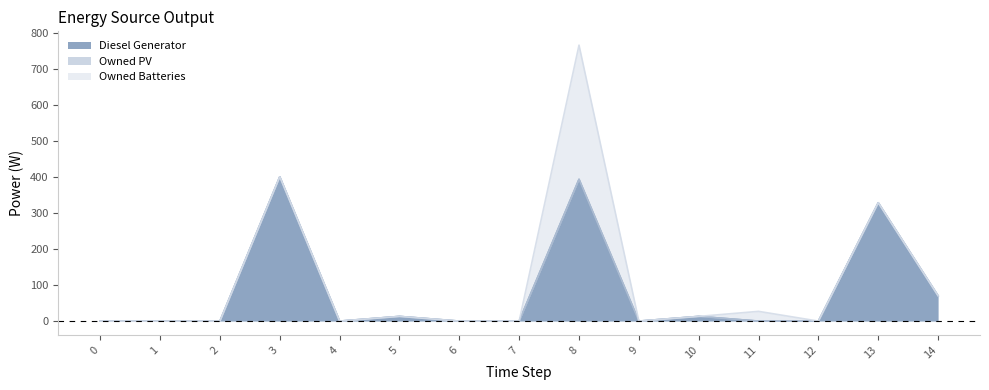

Which series has the largest total across all categories?

Diesel Generator